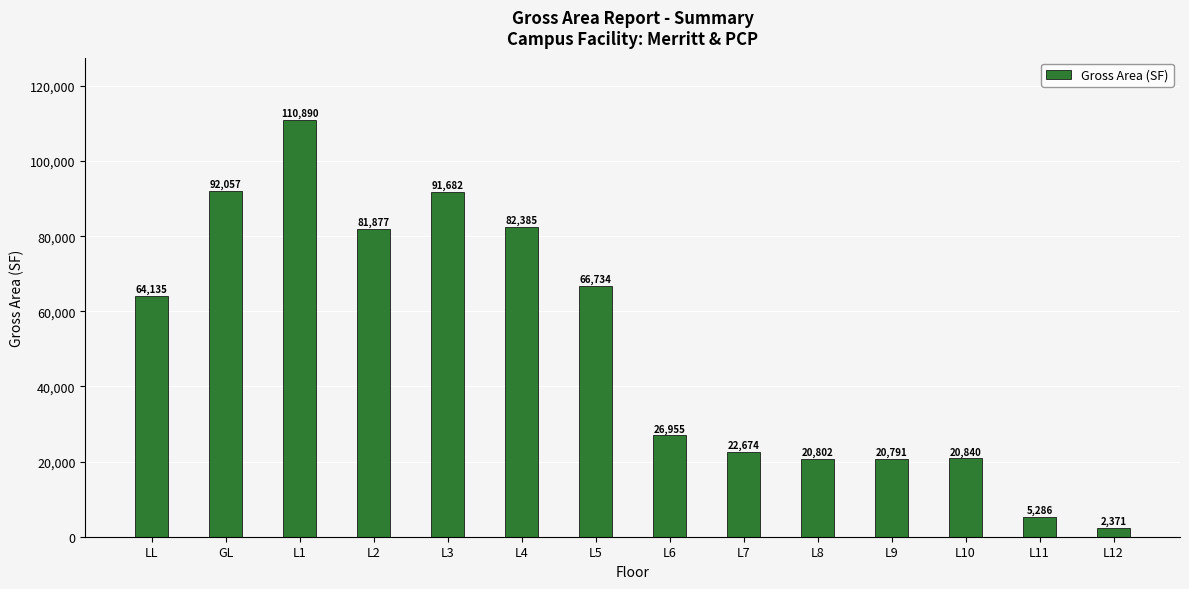

Where is the data nearest to the value 56630?

LL